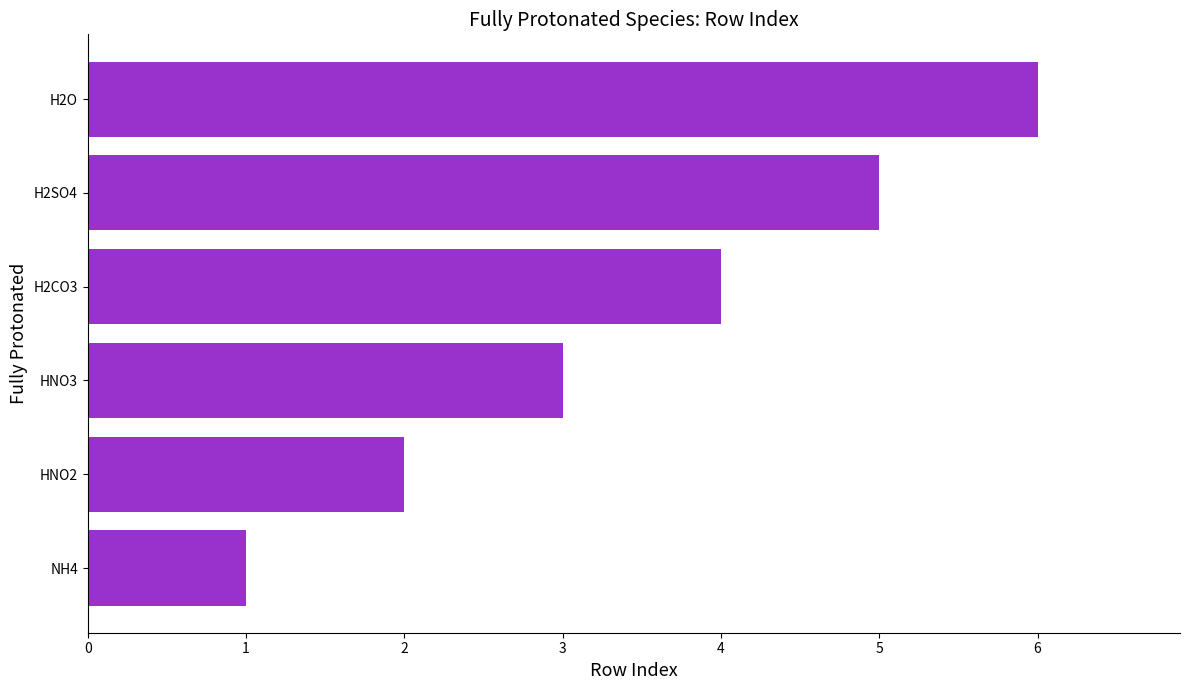

Is it true that the value at H2SO4 is 3?

False